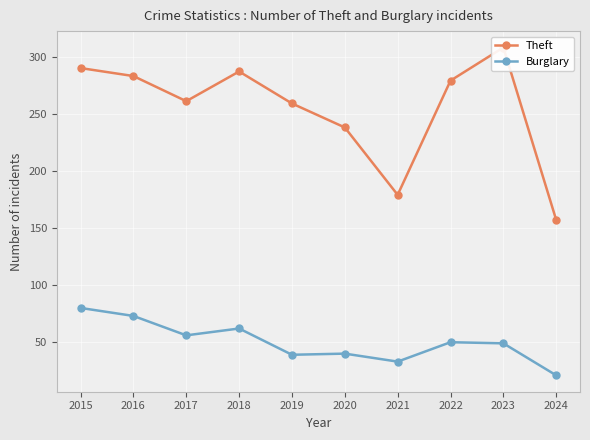

True or false: Theft and Burglary intersect in this chart.

False